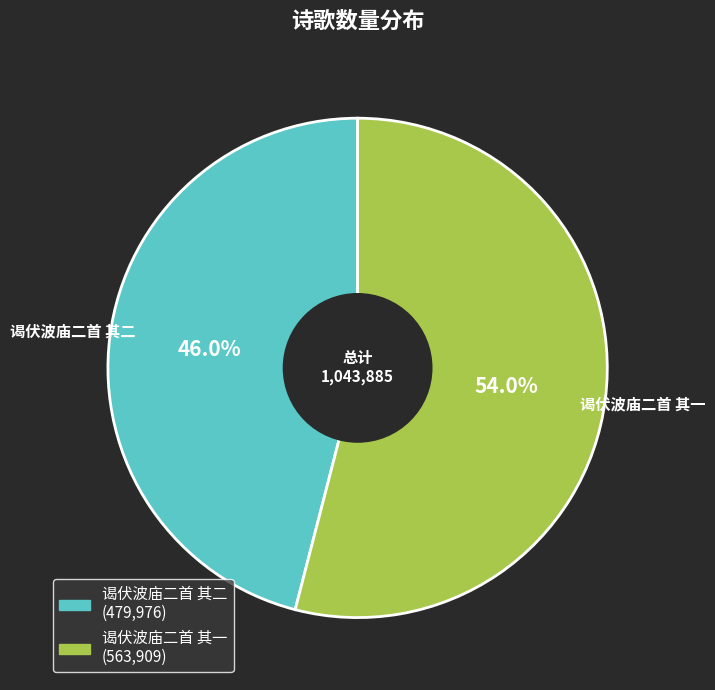

Is there any slice that represents more than half of the pie?

Yes